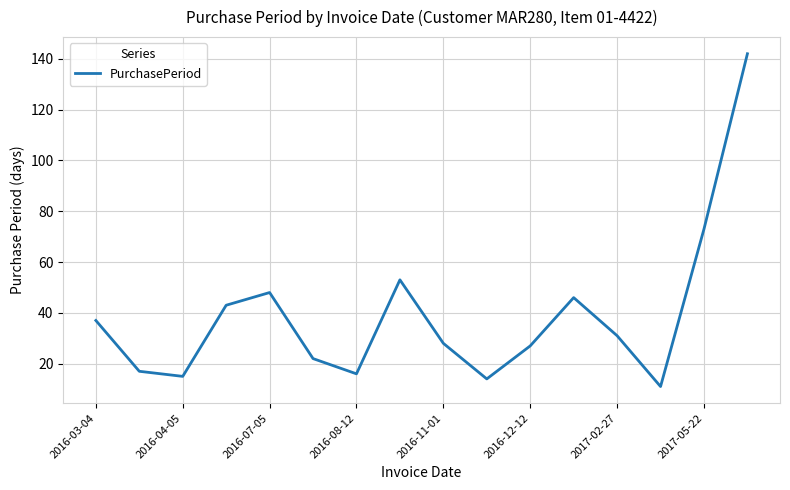

What is the minimum value shown in the chart?

11